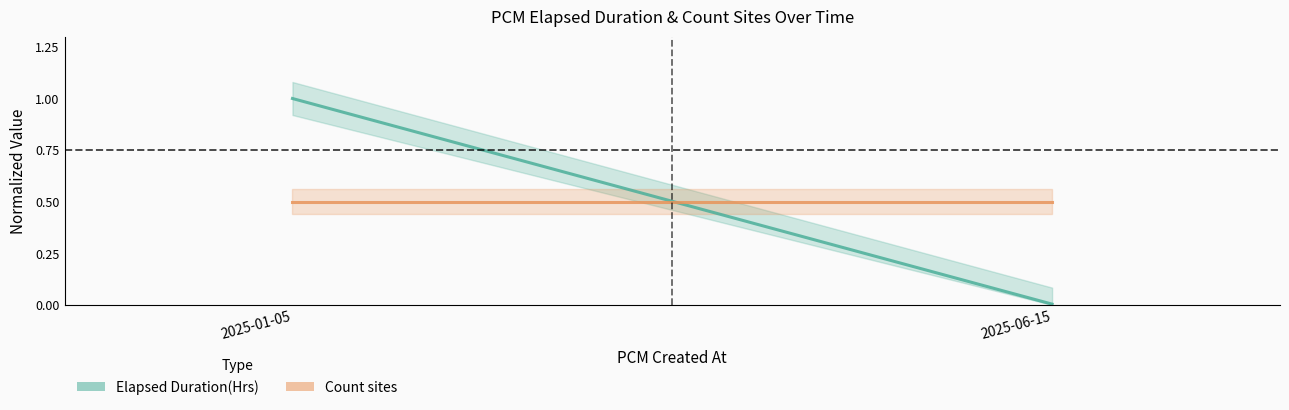

Reading left to right, transcribe all the data shown in this chart.

Elapsed Duration(Hrs): 2025-01-05=1.0	2025-06-15=0.0
Count sites: 2025-01-05=0.5	2025-06-15=0.5